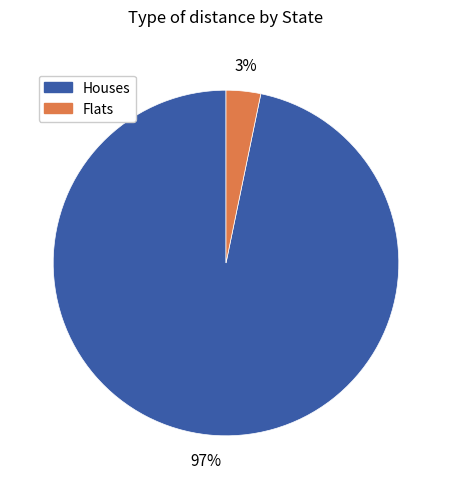

Is the sum of Flats and Houses greater than half?

Yes